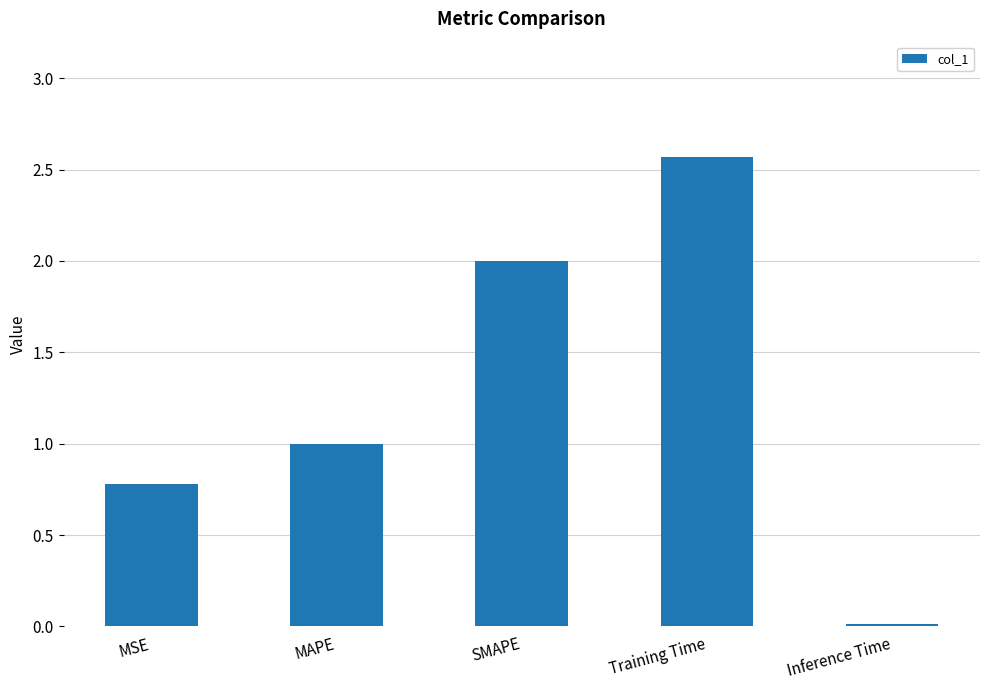

What is the ratio of the value at MAPE to the value at Training Time?

0.4